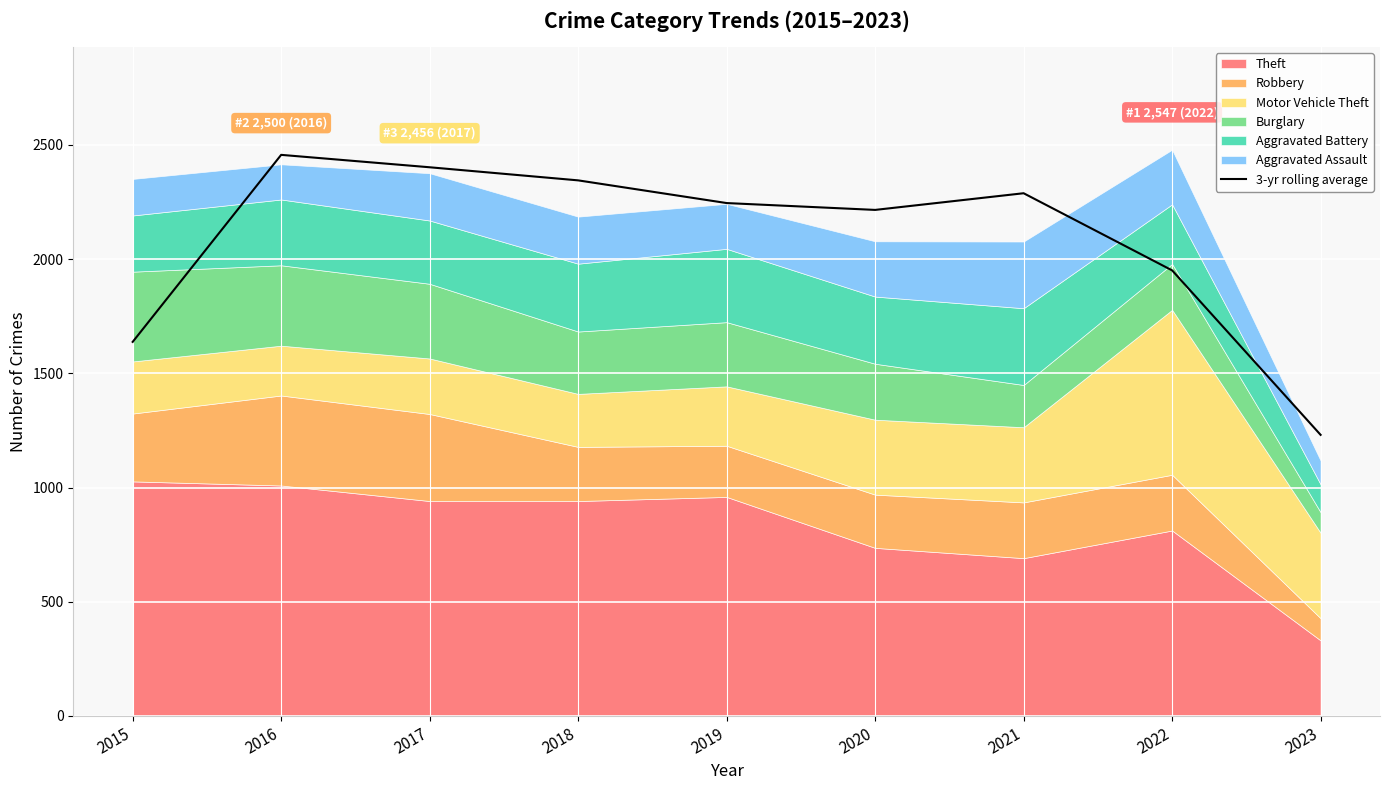

Is it true that the value at 2019 is 453.6?

False